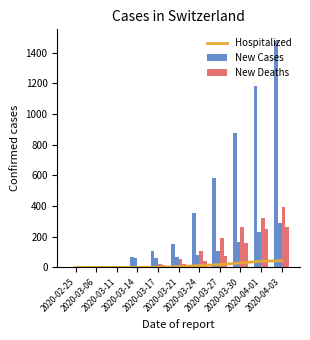

The value of New Cases at 2020-03-11 is 8. True or false?

True